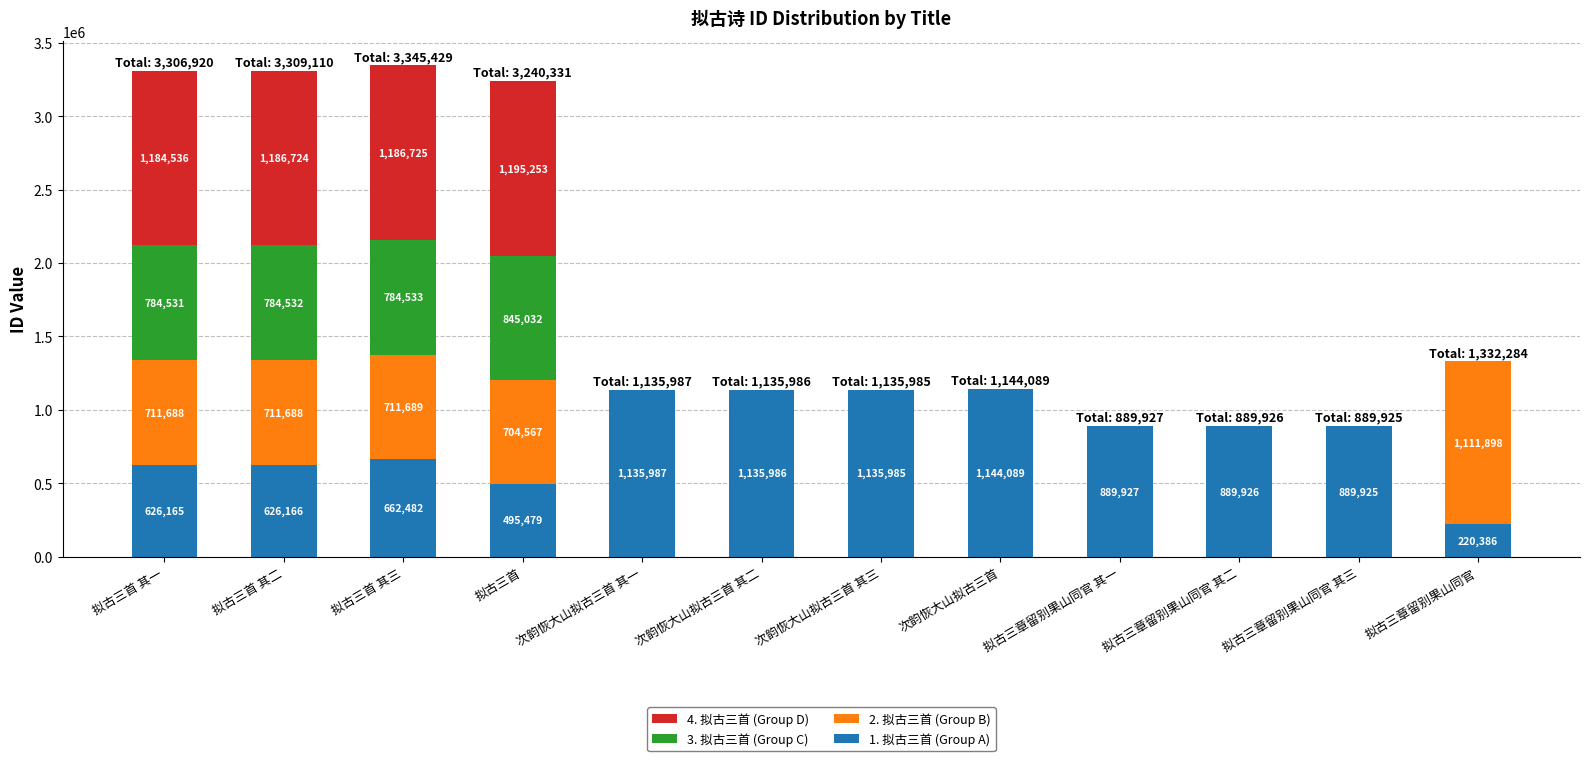

The value of 1. 拟古三首 (Group A) at 次韵恢大山拟古三首 其三 is 1720062. True or false?

False